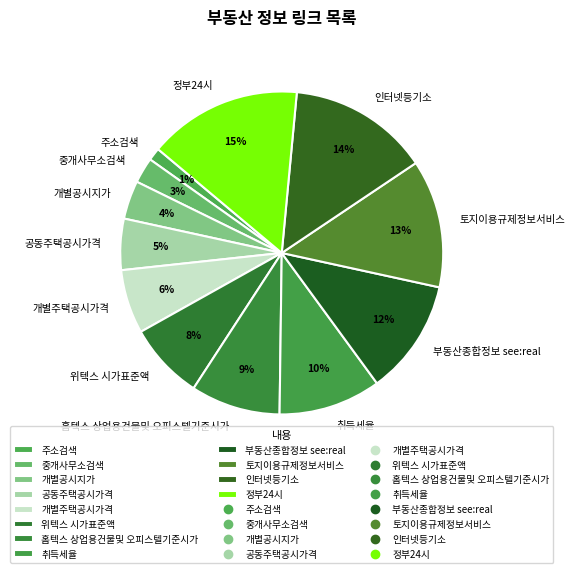

Between 위텍스 시가표준액 and 부동산종합정보 see:real, which is larger?

부동산종합정보 see:real